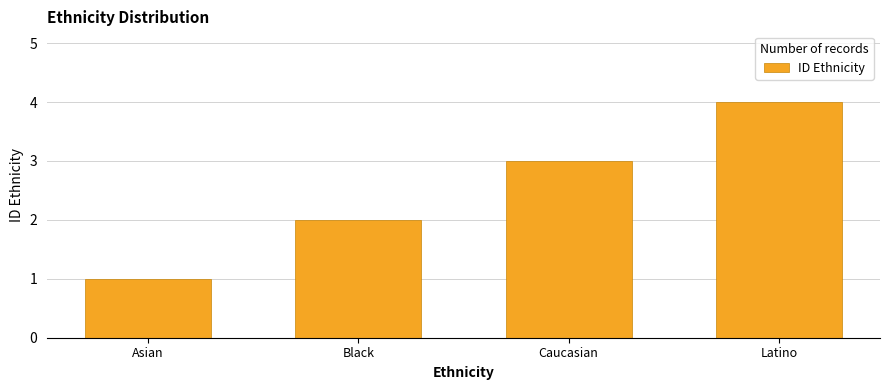

Count the number of data series in this chart.

1